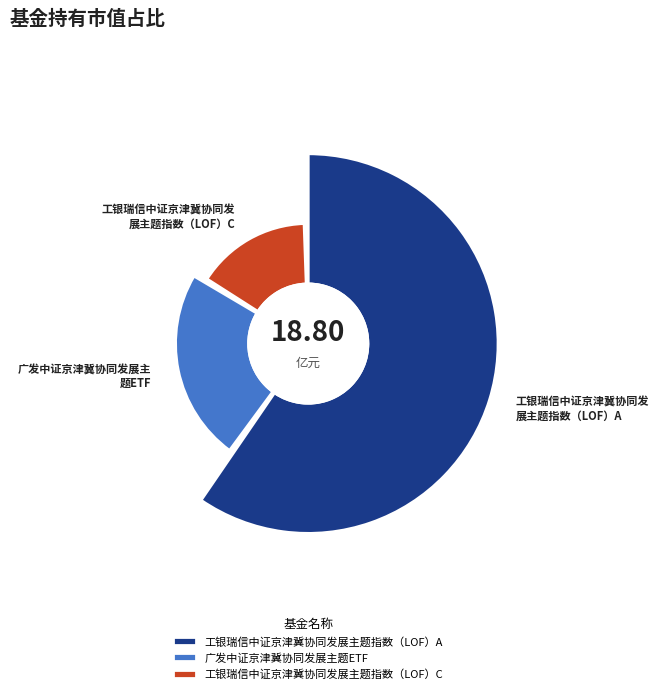

To the nearest percent, what portion does 工银瑞信中证京津冀协同发展主题指数（LOF）C represent?

16%